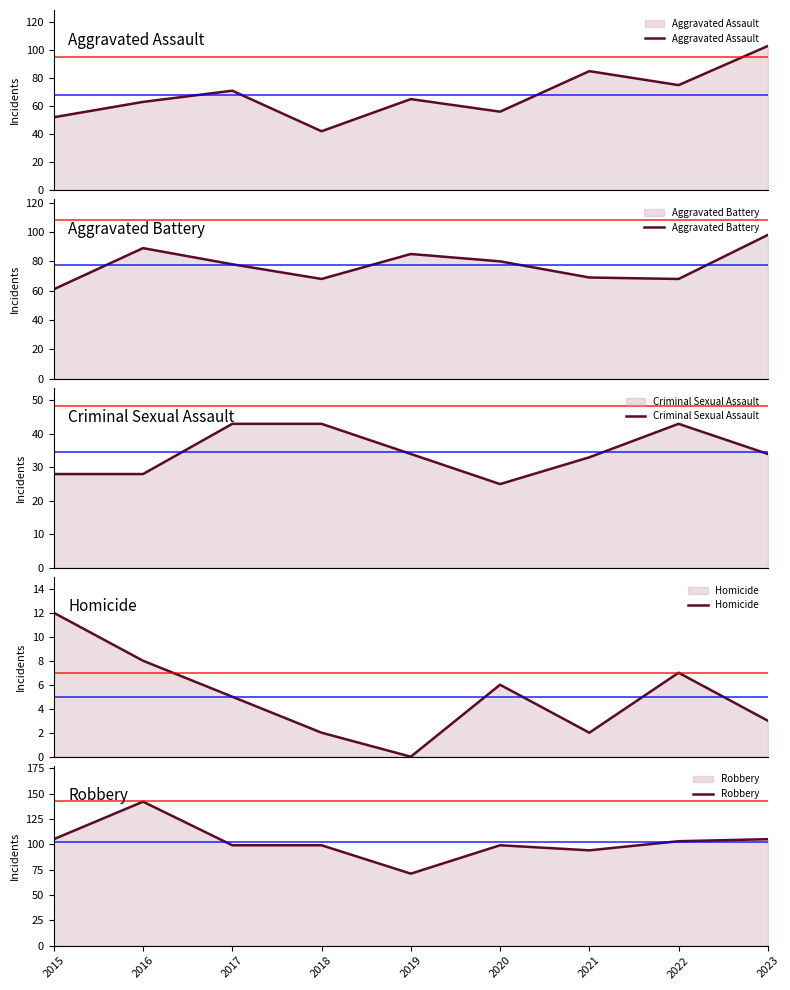

List the series in order of their peak value, lowest first.

Homicide, Criminal Sexual Assault, Aggravated Battery, Aggravated Assault, Robbery